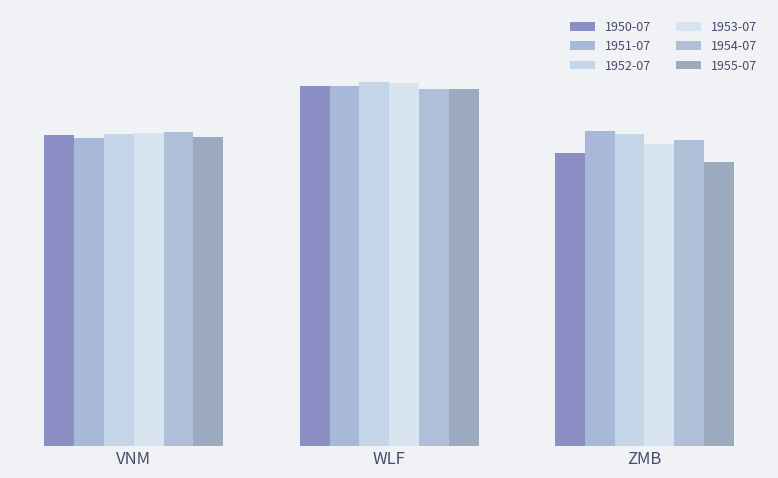

What is the maximum value for 1954-07?

26.3